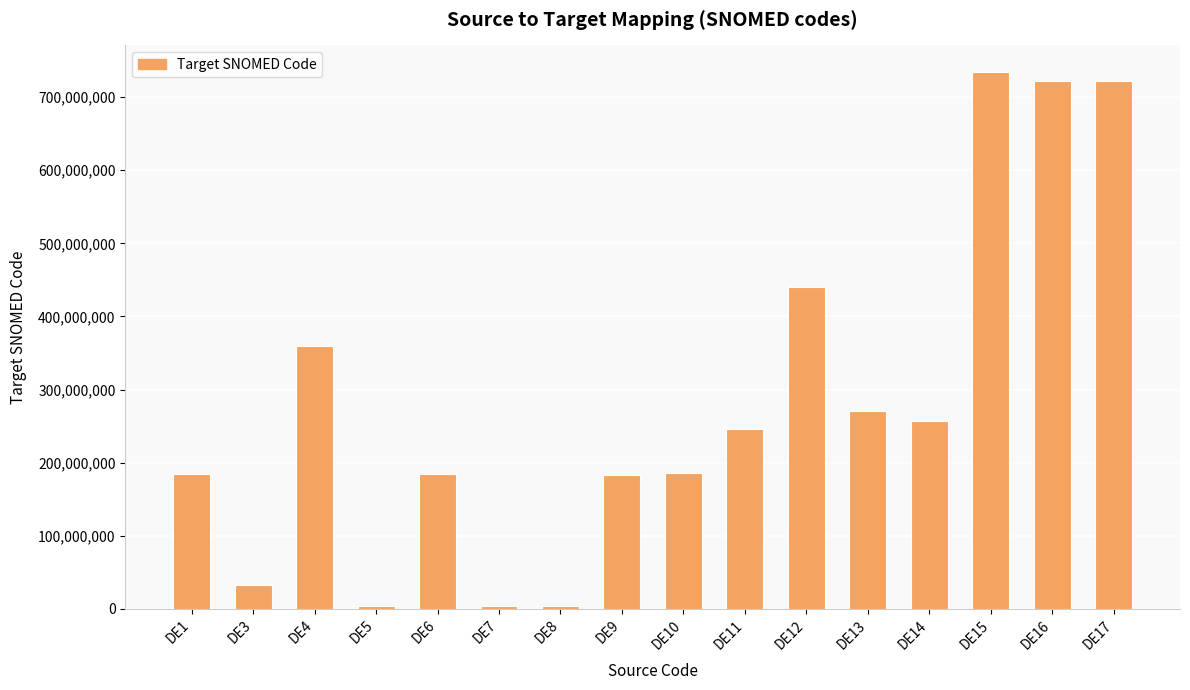

What is the maximum value shown in the chart?

734005006